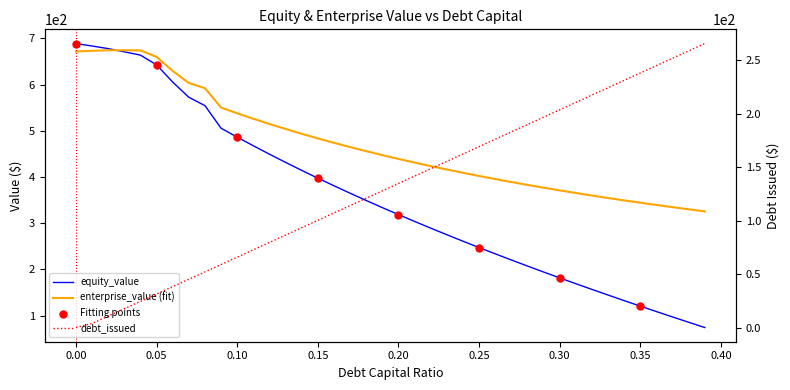

At which category is the sum across all series the highest?

0.02